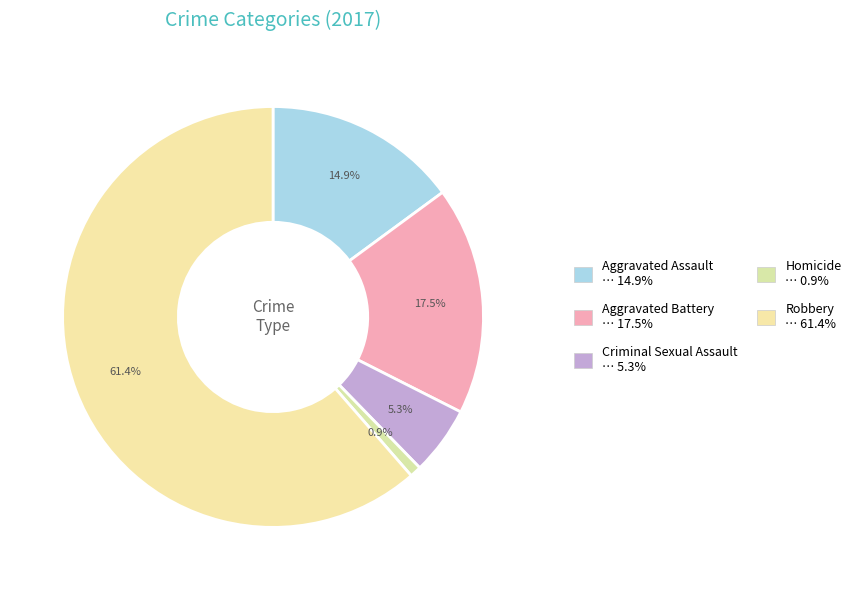

Rank the categories by value from lowest to highest.

Homicide, Criminal Sexual Assault, Aggravated Assault, Aggravated Battery, Robbery